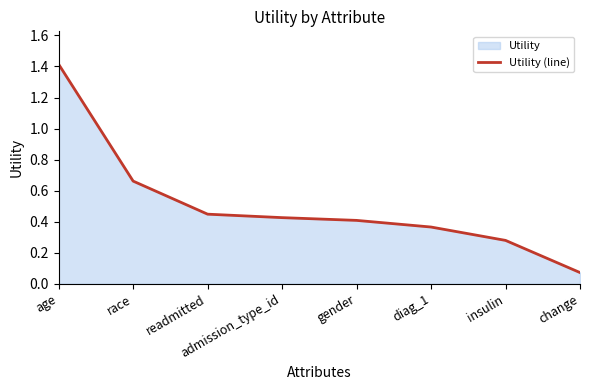

What is the average value?

0.5